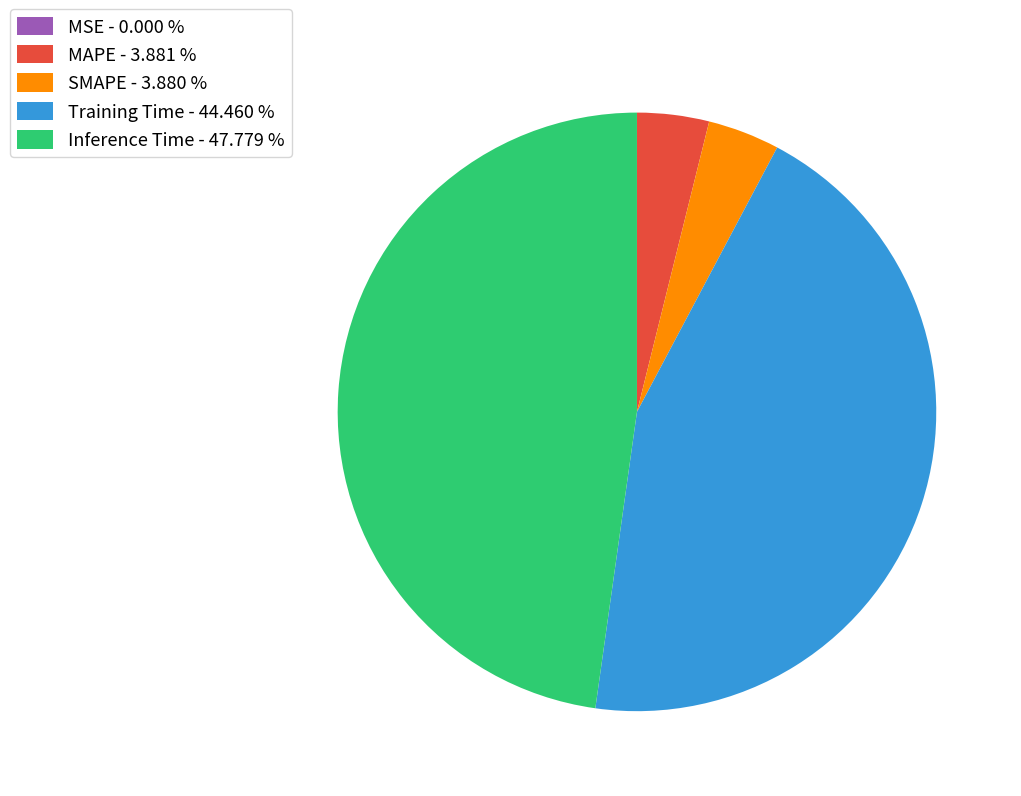

Which has a higher value, Training Time - 44.460 % or MAPE - 3.881 %?

Training Time - 44.460 %